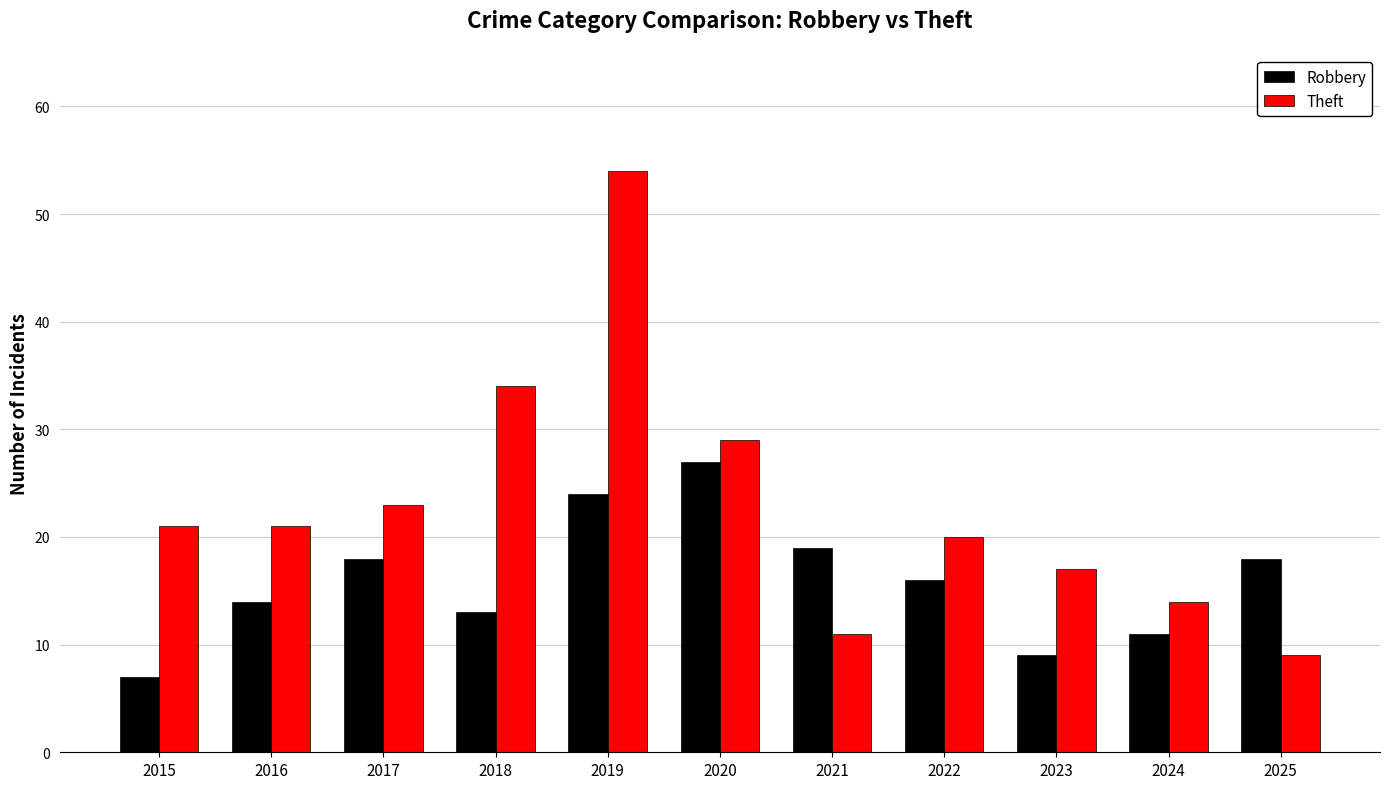

Which series has the largest range (max minus min)?

Theft